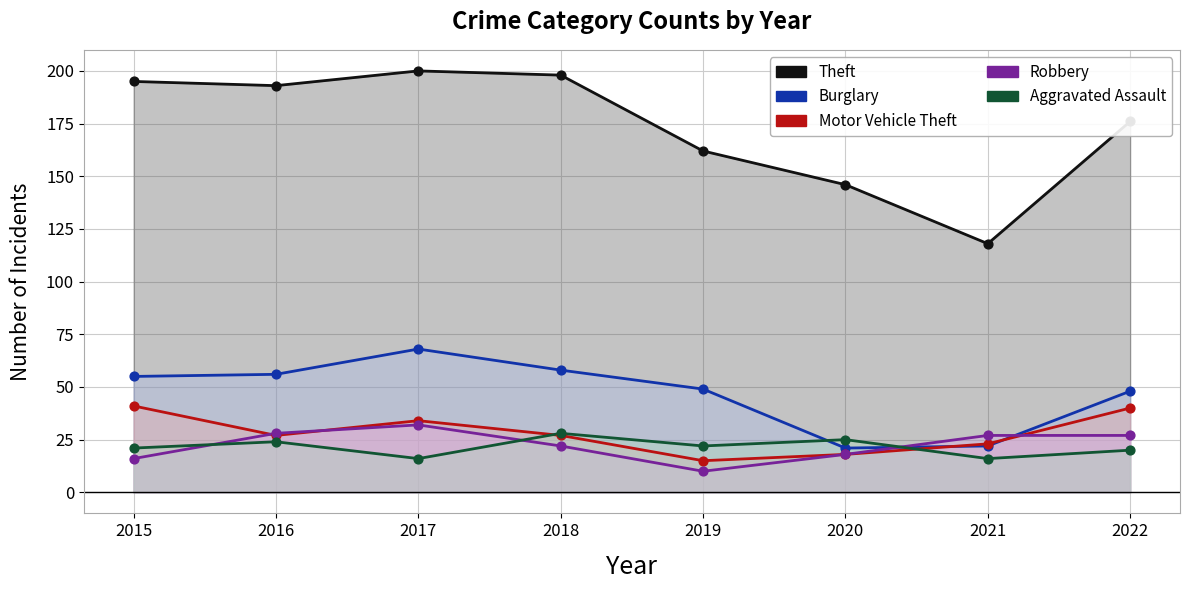

Which series reaches the minimum Y coordinate?

Robbery